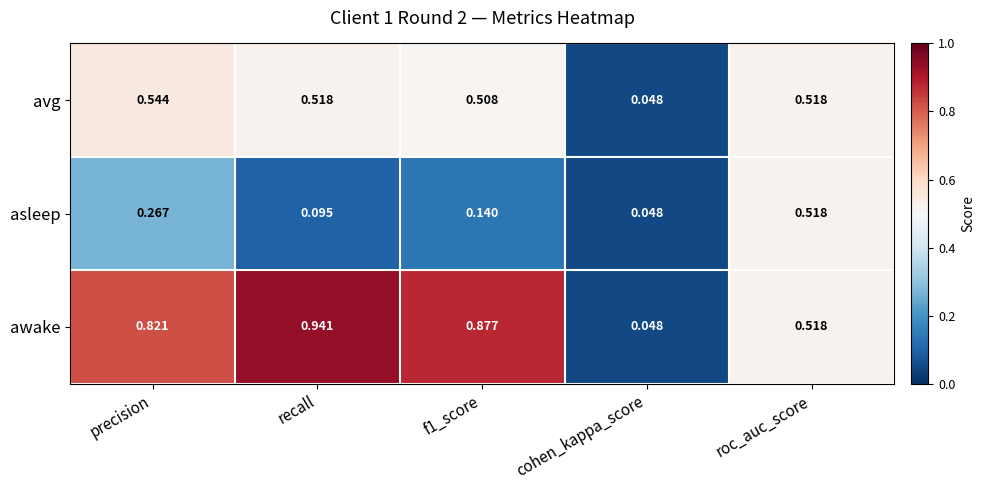

Rank the series at f1_score from lowest to highest value.

asleep, avg, awake